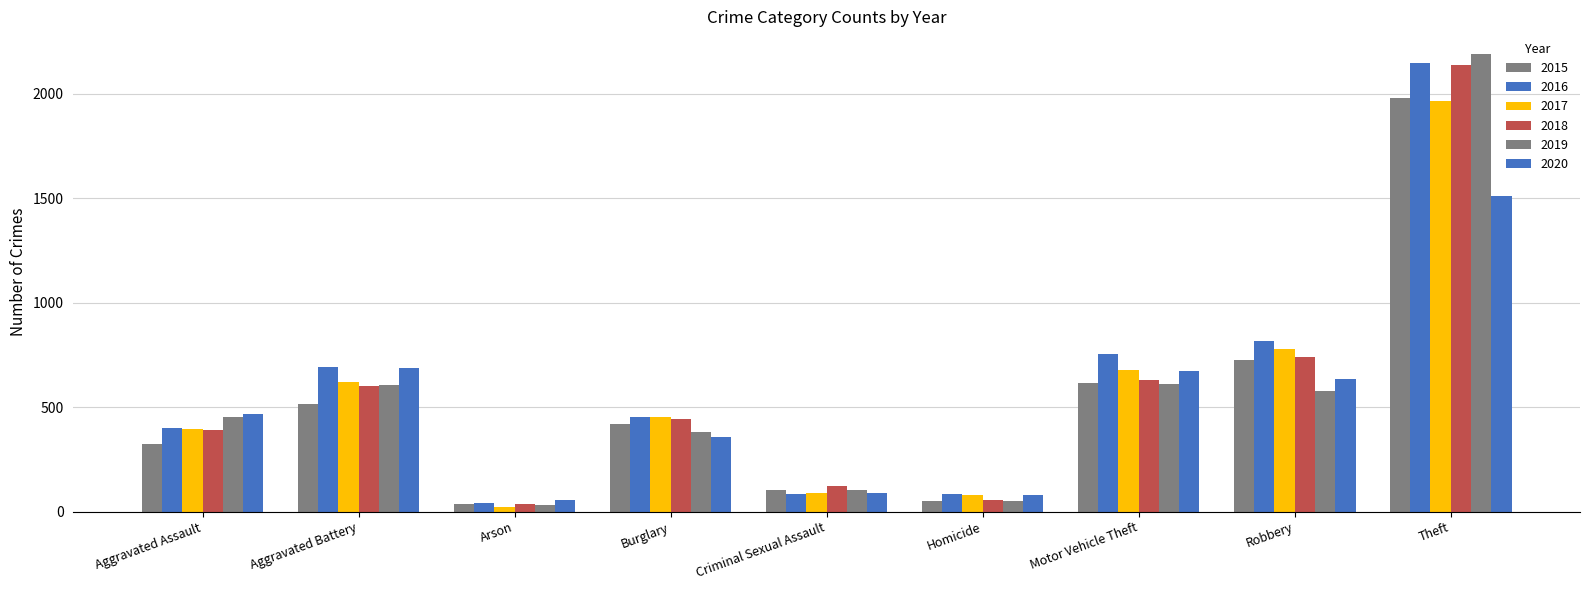

At which label is 2019 closest to 1111?

Motor Vehicle Theft